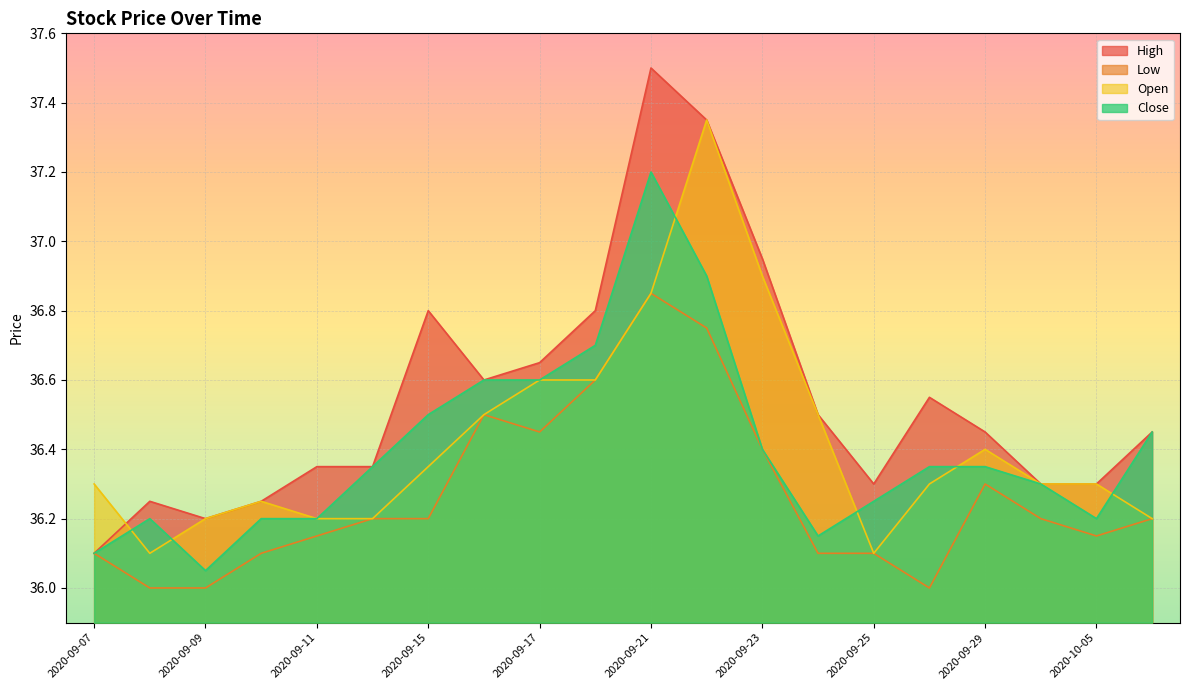

What is the spread (max minus min) of values at 2020-09-15?

0.6